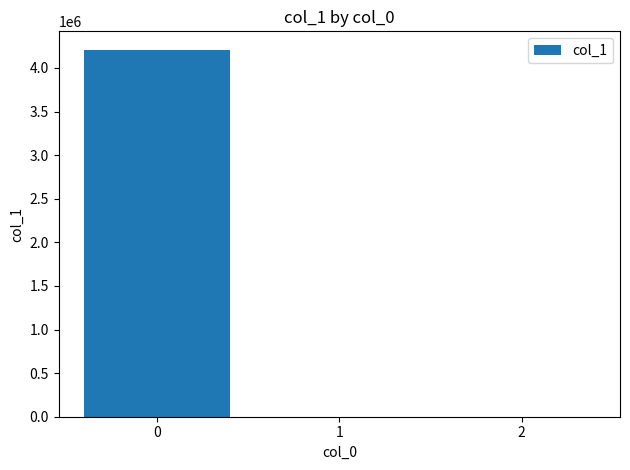

What is the sum of all values?

4209593.1